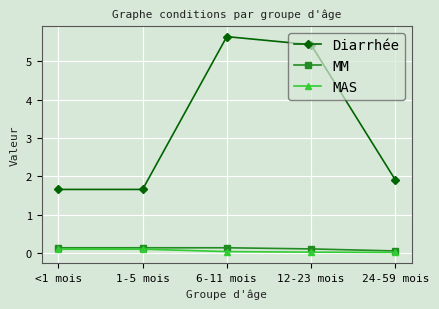

True or false: Diarrhée and MM cross at least once.

False